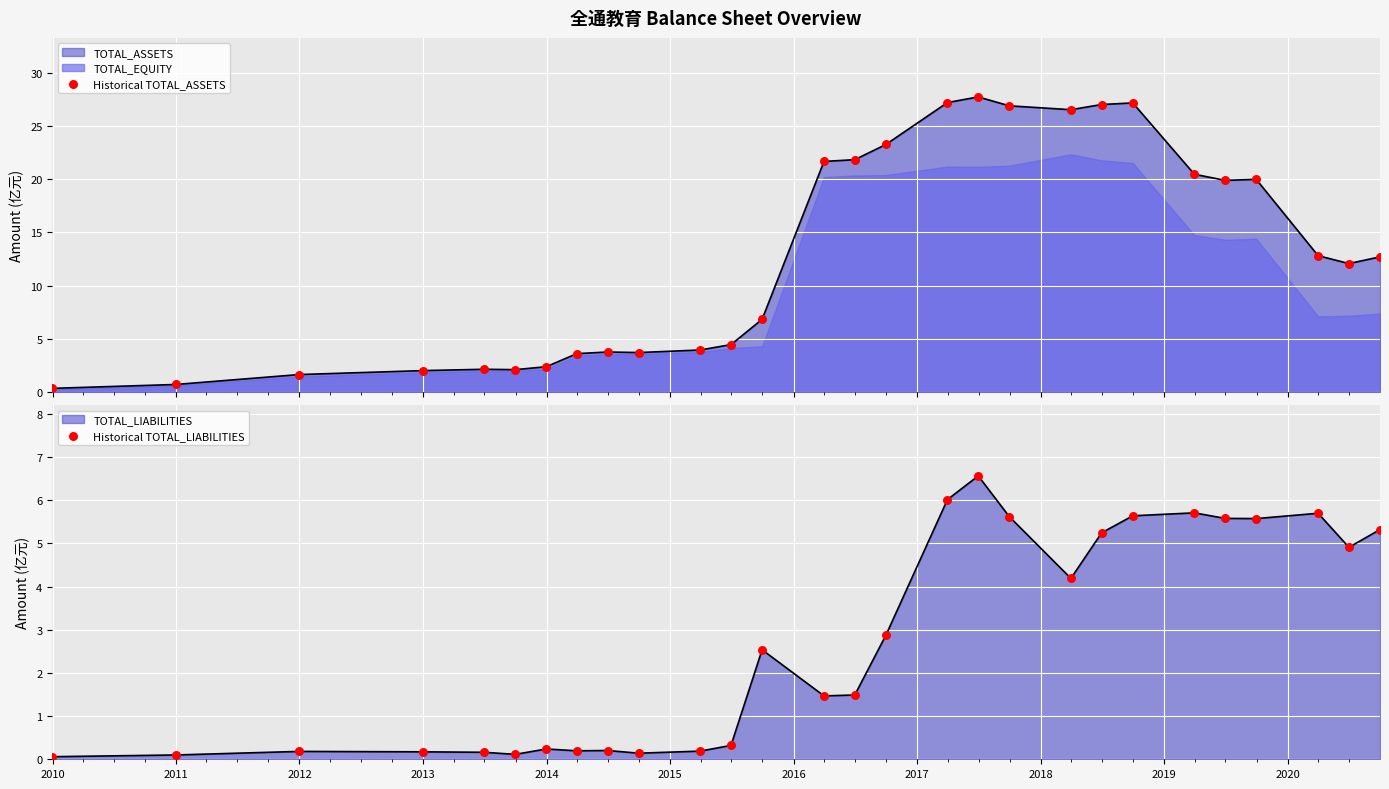

Which series contains the lowest Y value?

Historical TOTAL_LIABILITIES